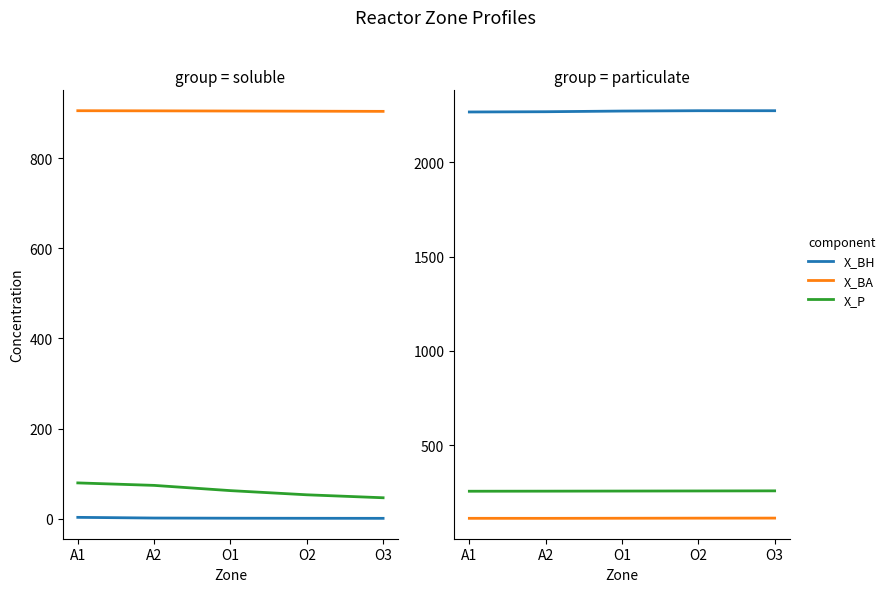

What is the average value of the S_S series?

1.6